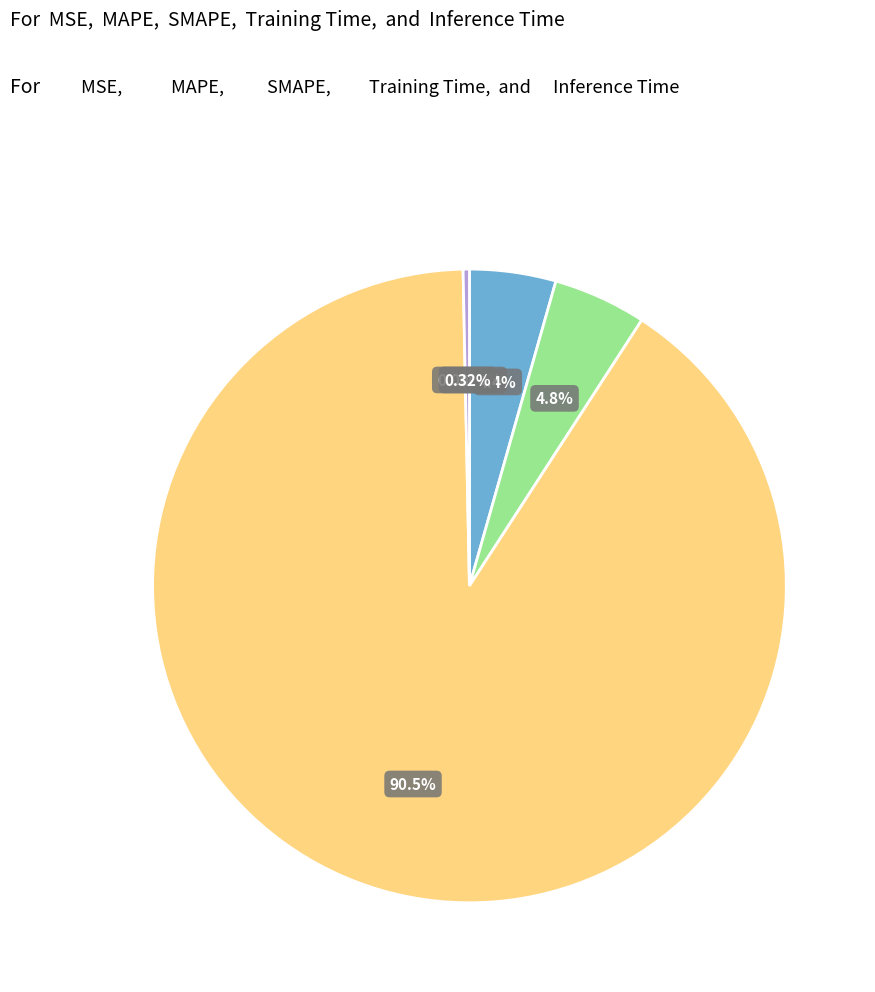

Is there a majority slice in this chart?

Yes